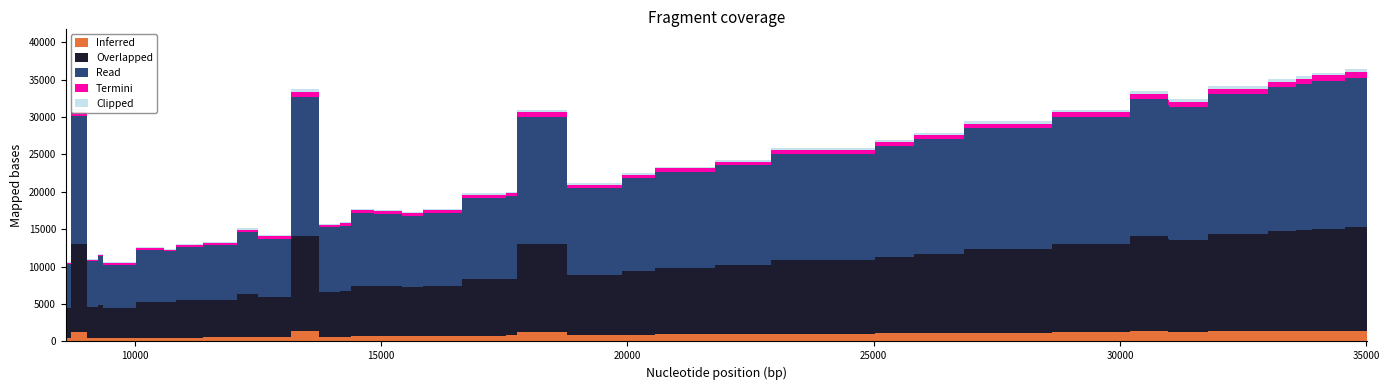

Which has a higher value, 32 or 12?

32